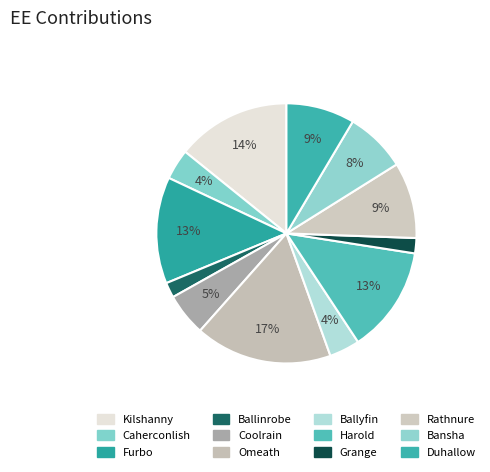

Which category has the biggest portion of the pie?

Omeath